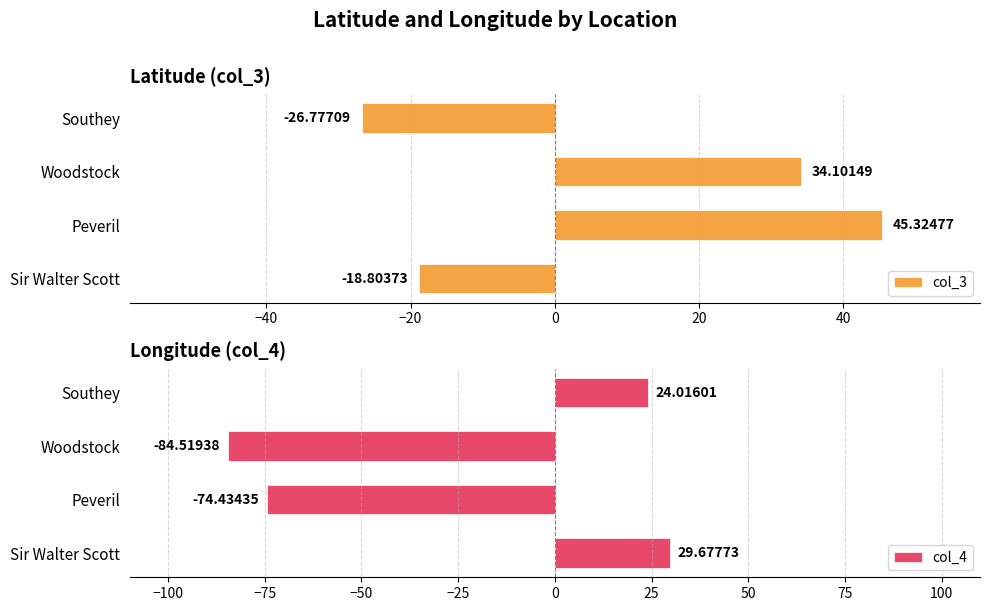

What is the difference between the maximum and second lowest values in the col_3 series?

64.1